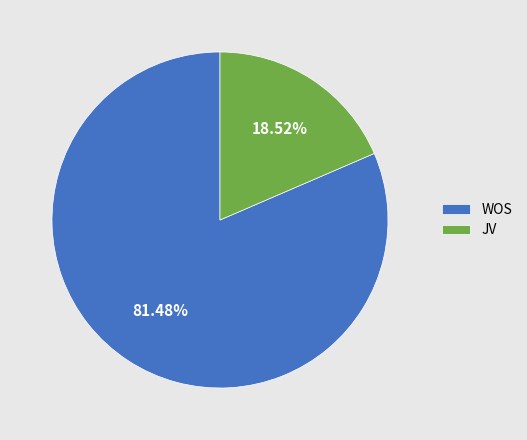

To the nearest percent, what portion does WOS represent?

81%